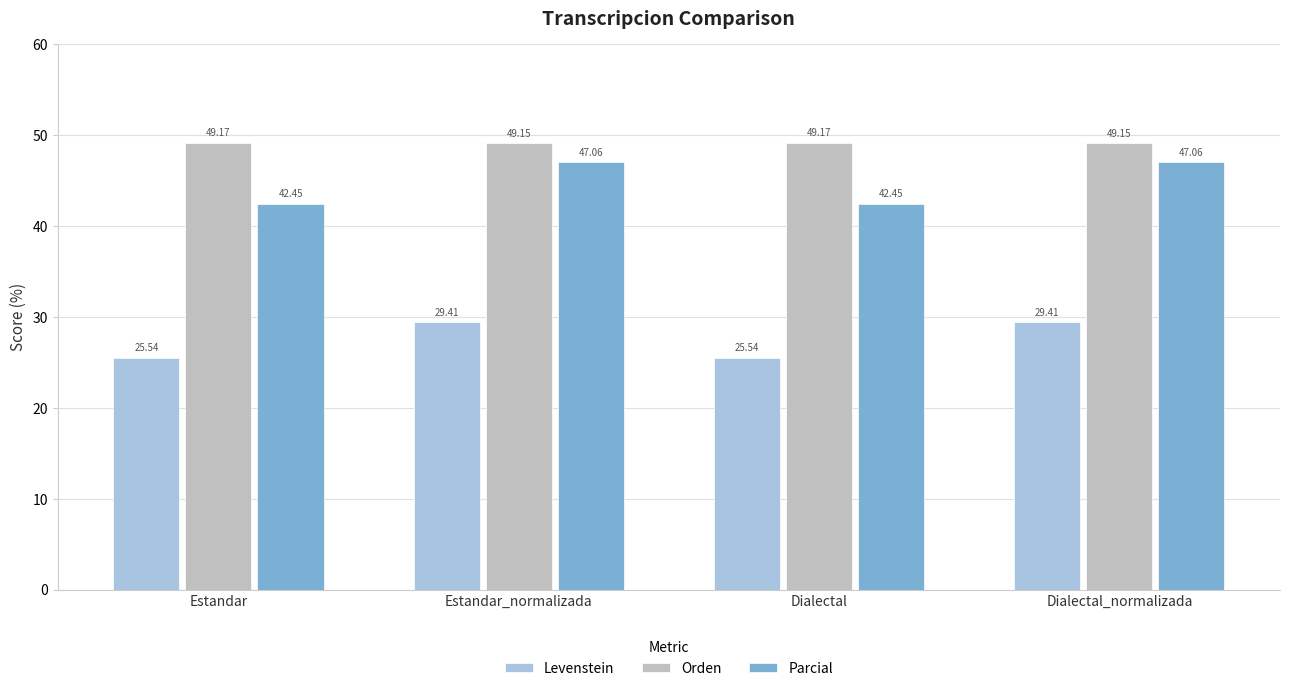

How many bars are there in total?

12